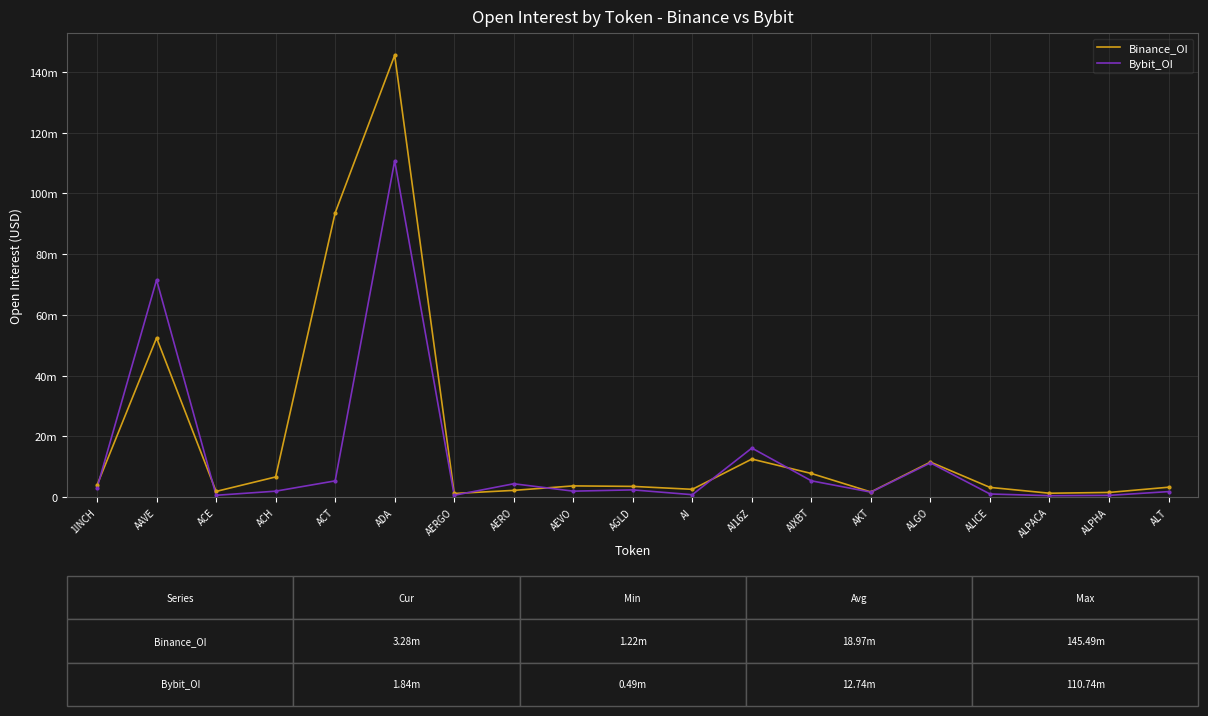

At which category does the chart reach its peak across all series?

ADA